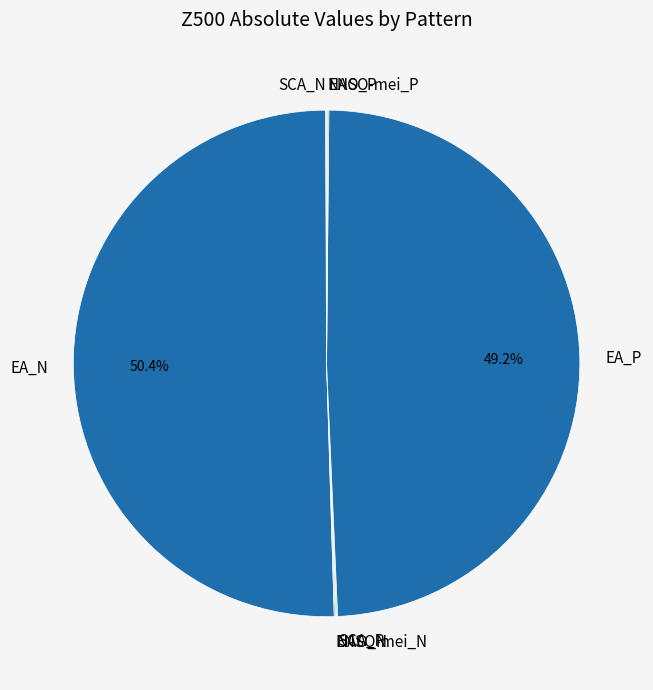

Which category has the biggest portion of the pie?

EA_N